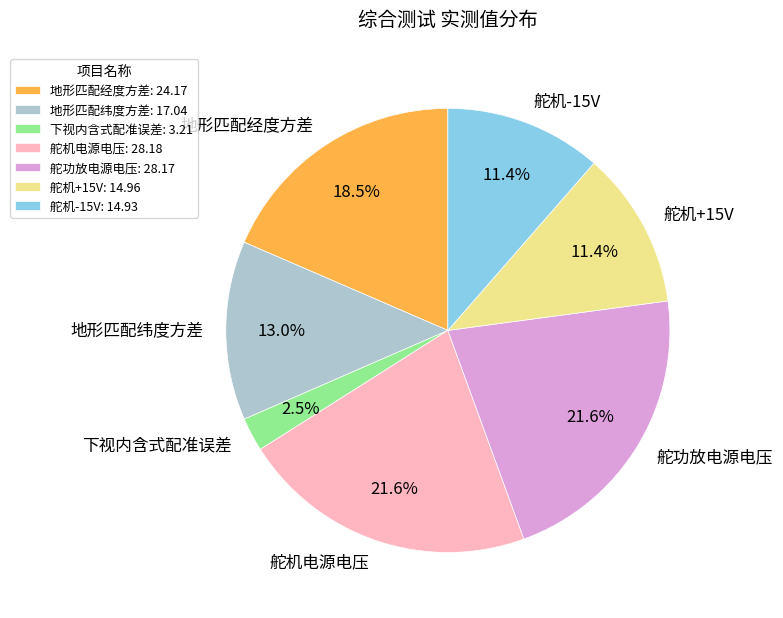

Is 舵机+15V the majority of the pie?

No